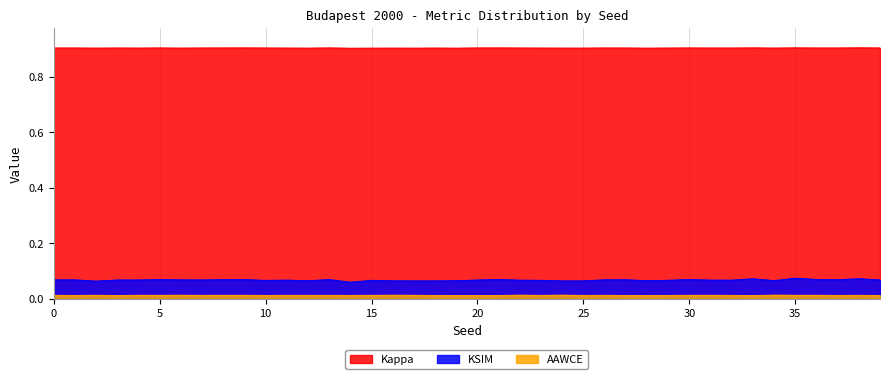

How many Kappa values are between 0 and 1?

40